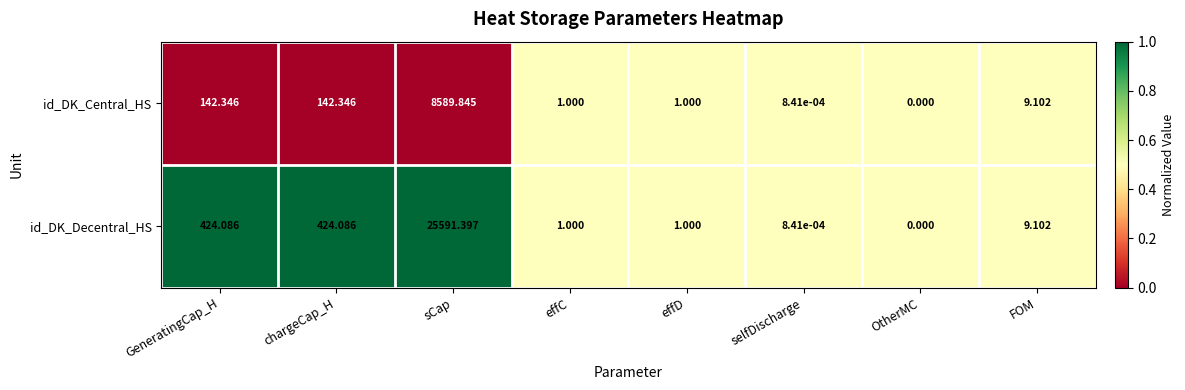

Which series has the widest spread of values?

id_DK_Decentral_HS